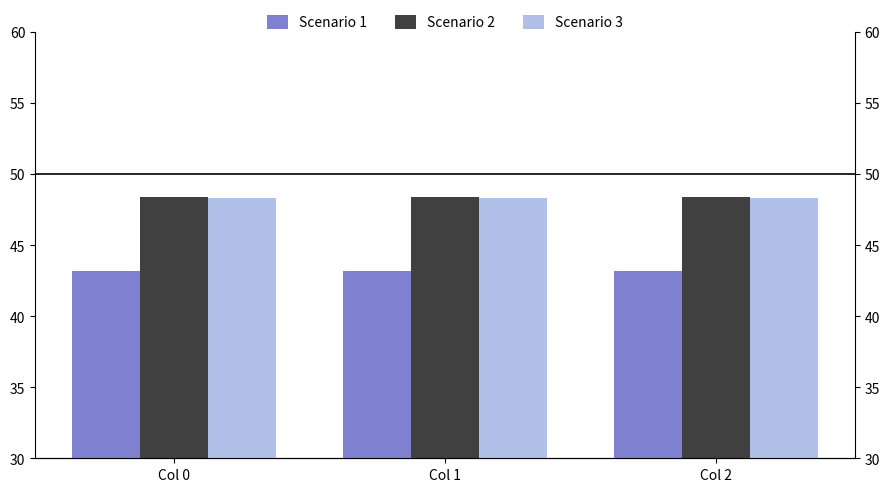

The Scenario 2 series shows 48.4 at Col 0. True or false?

True